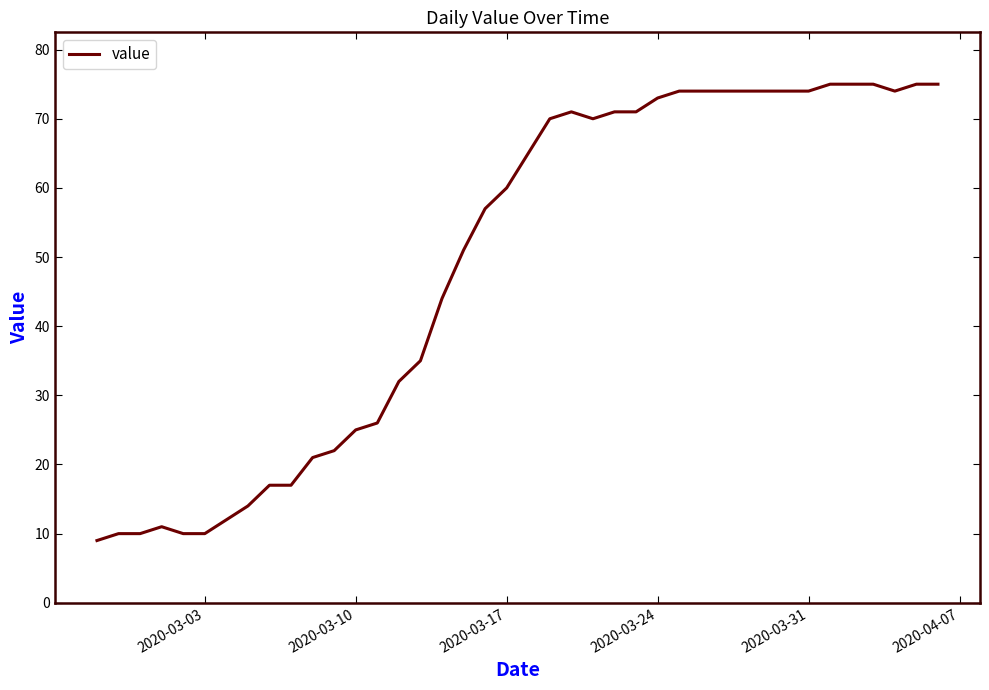

What is the difference between the maximum and minimum values?

66